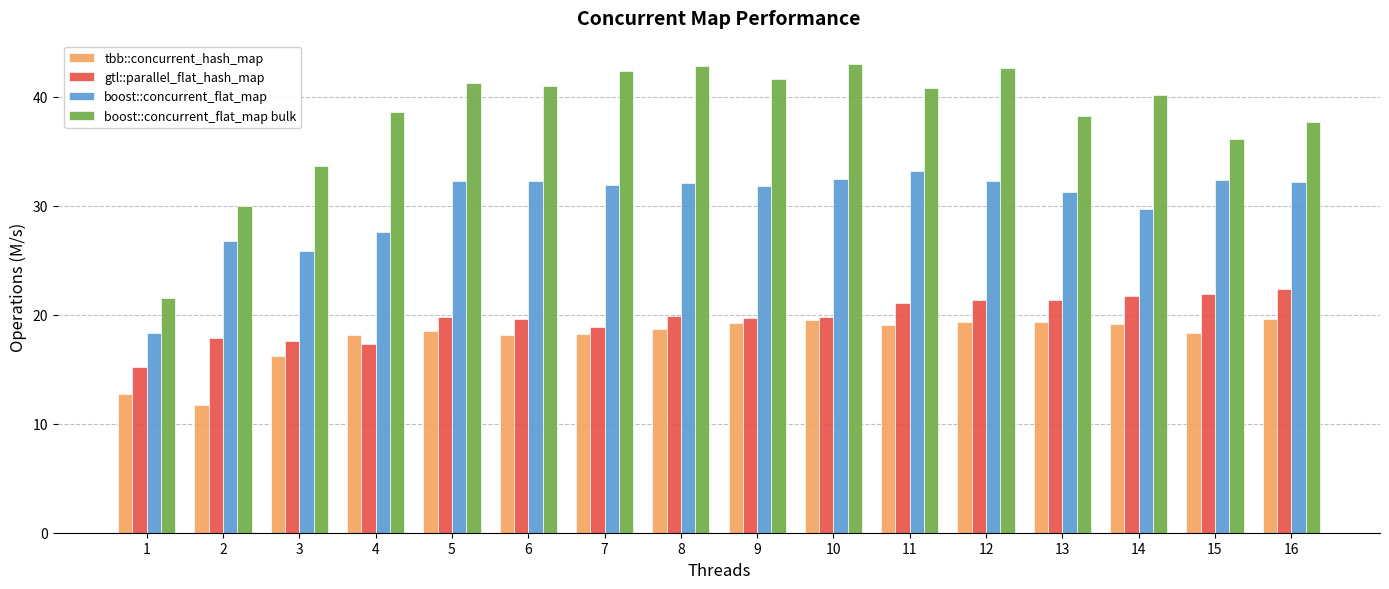

Which series has the largest range (max minus min)?

boost::concurrent_flat_map bulk